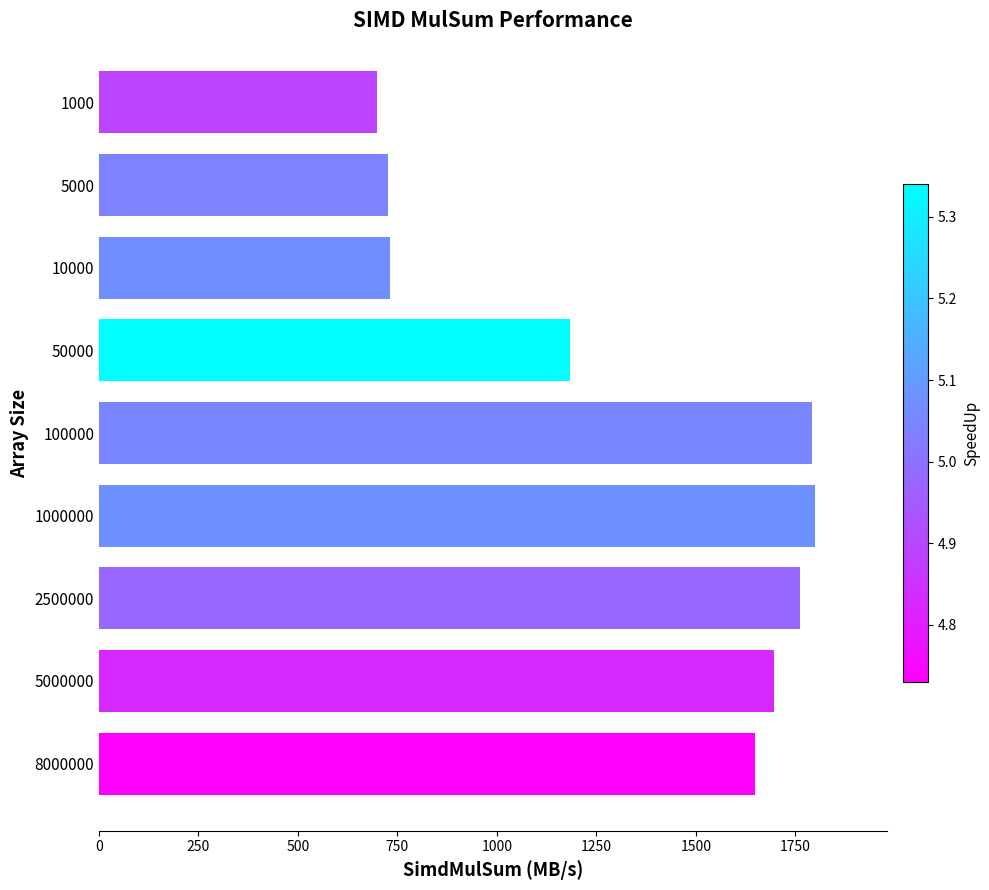

True or false: the data shows 1696.4 at 5000000.

True